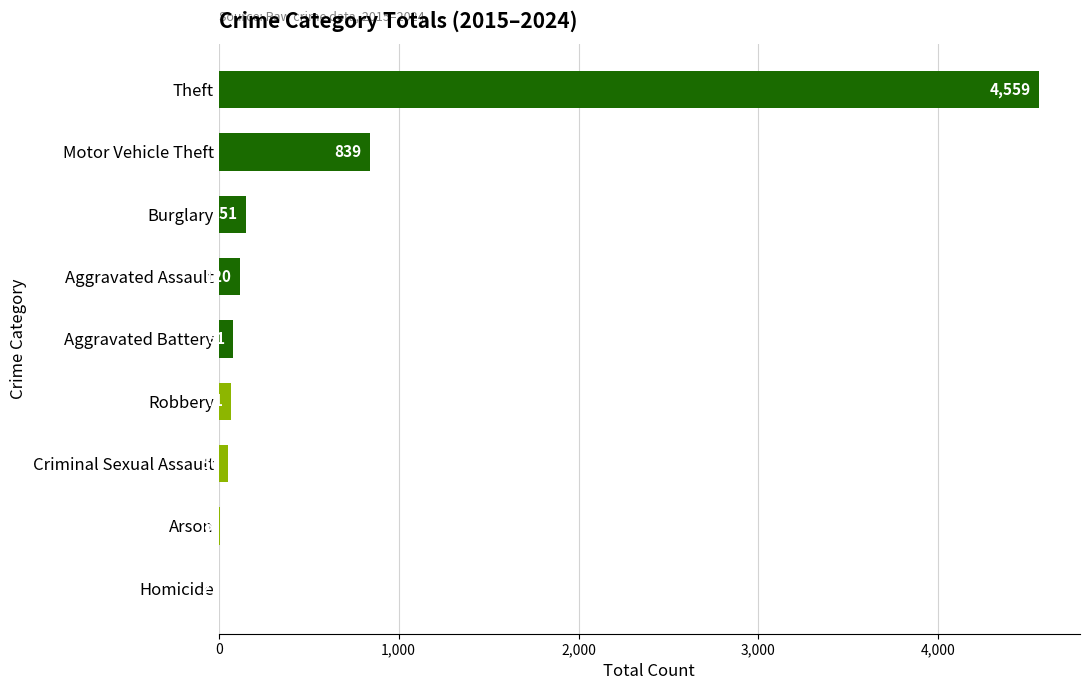

What is the sum of all values?

5881